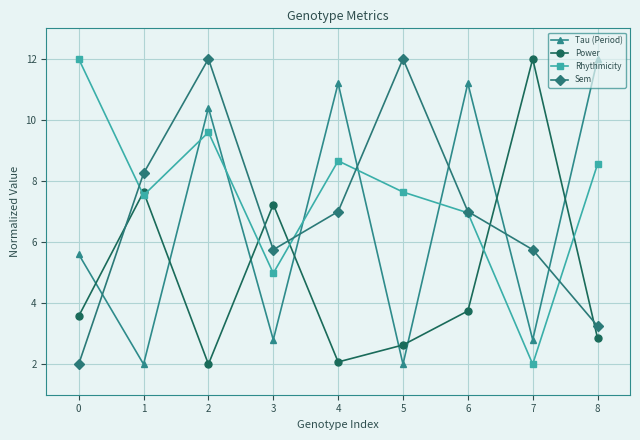

What is the difference between the second highest and second lowest values in the Power series?

5.6